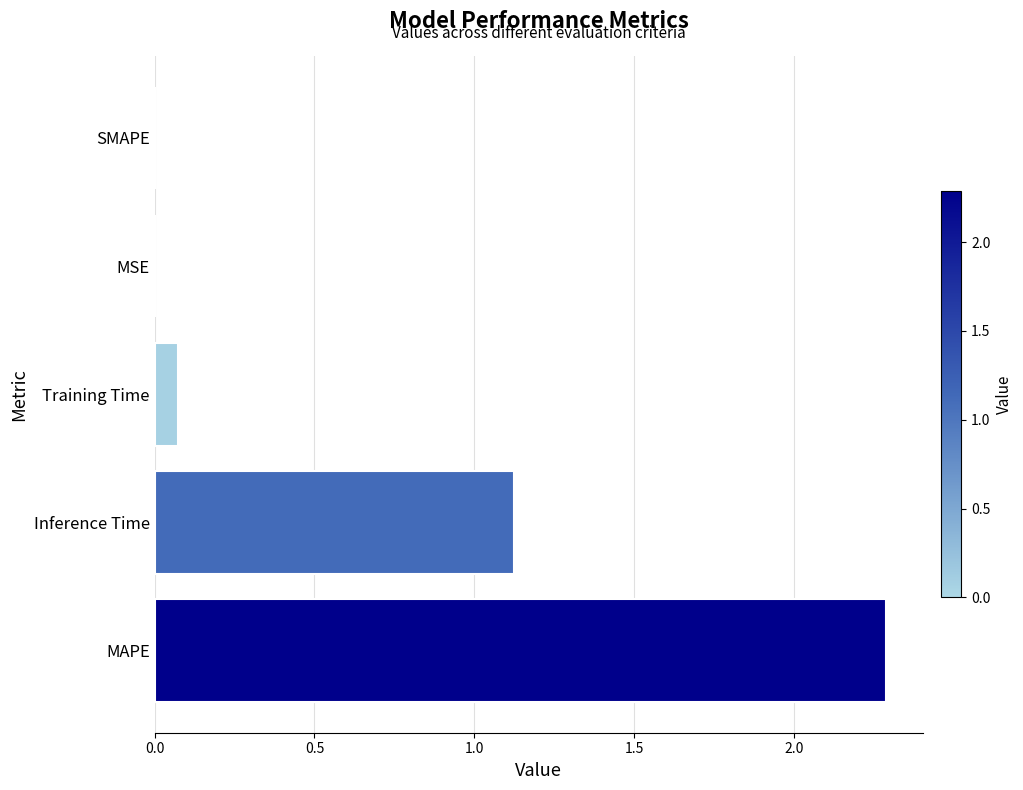

What is the sum of all values?

3.5